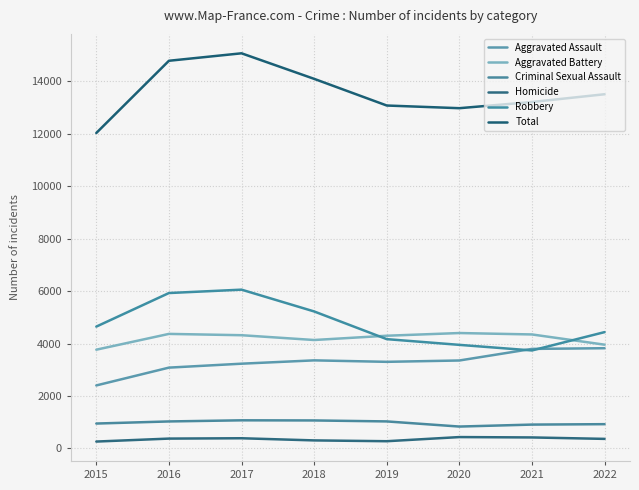

True or false: Homicide and Criminal Sexual Assault intersect in this chart.

False